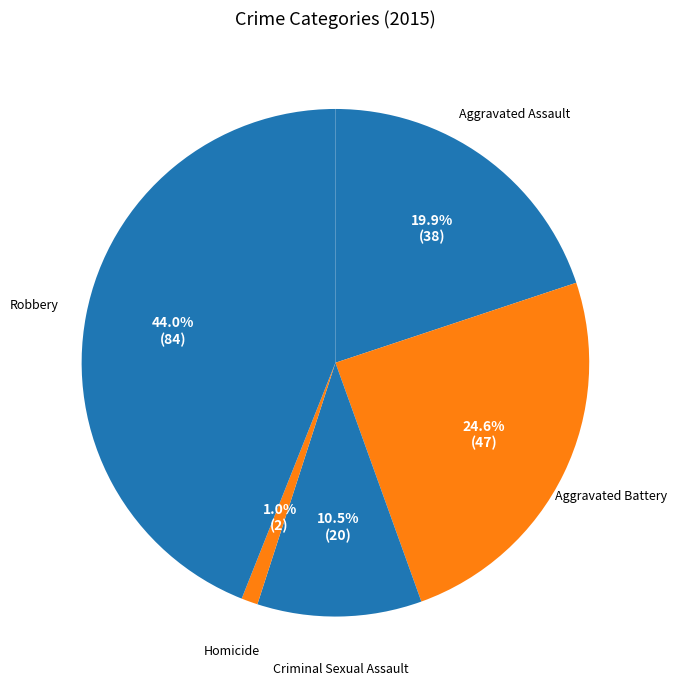

To the nearest percent, what is the average slice percentage?

20%